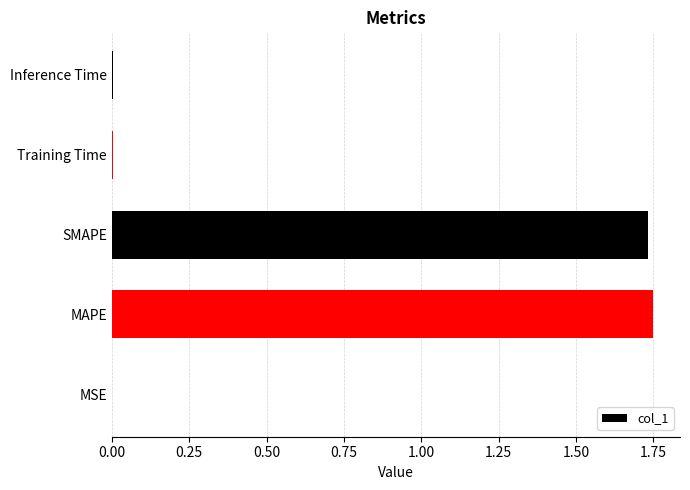

Which category has the highest value across all series?

MAPE